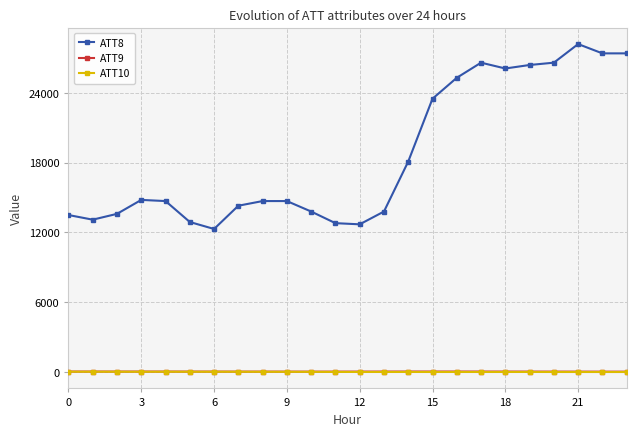

True or false: ATT8 has more than 0 interior local peaks.

True